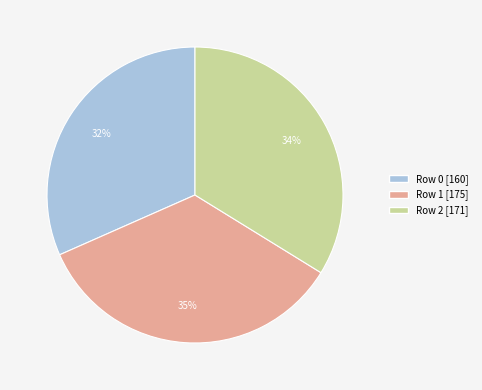

What percentage is the Row 1 slice, to the nearest percent?

35%